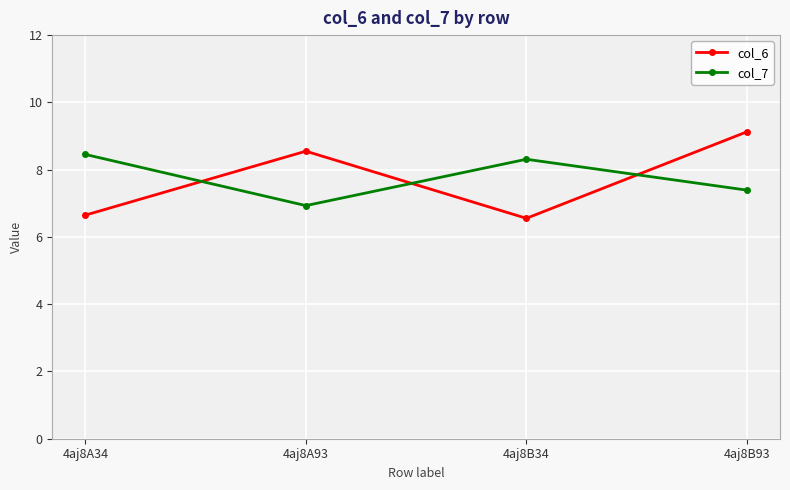

Is the value of col_7 at 4aj8B93 greater than the value of col_6 at 4aj8A93?

No